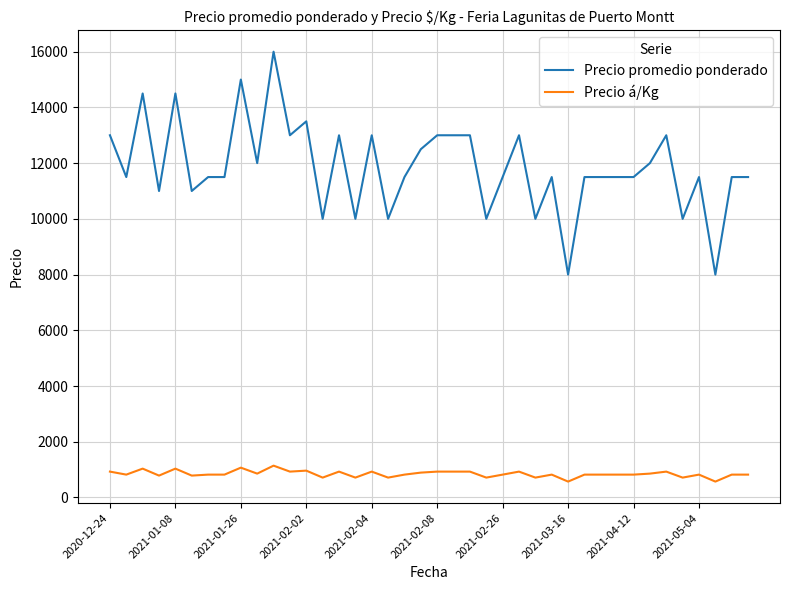

True or false: Precio á/Kg and Precio promedio ponderado cross at least once.

False